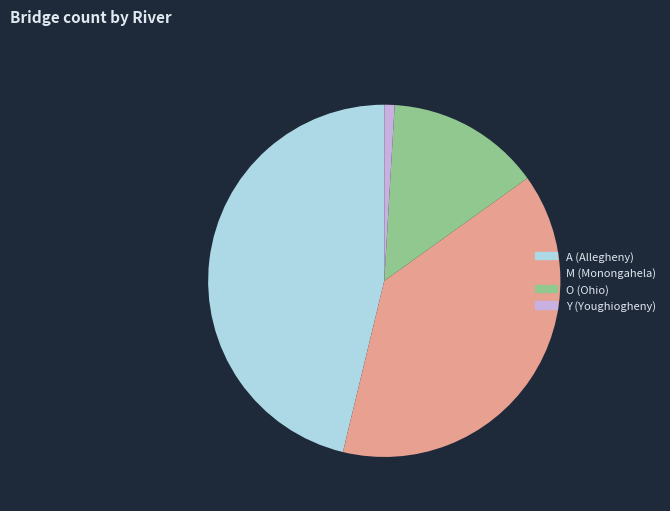

Which has a higher value, M or Y?

M